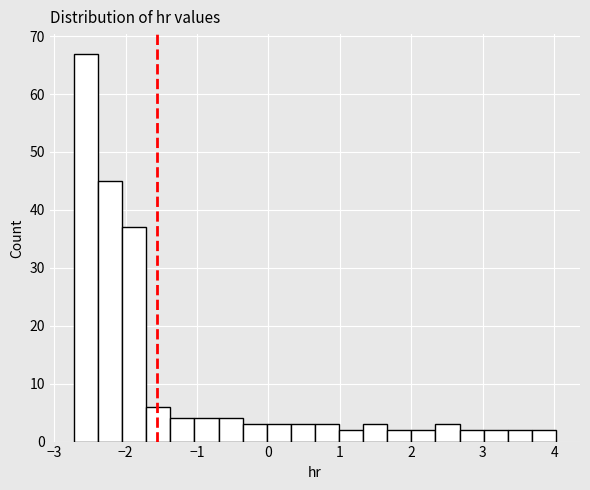

Read against the x-axis, roughly where is the centre of the tallest bar?

-2.6